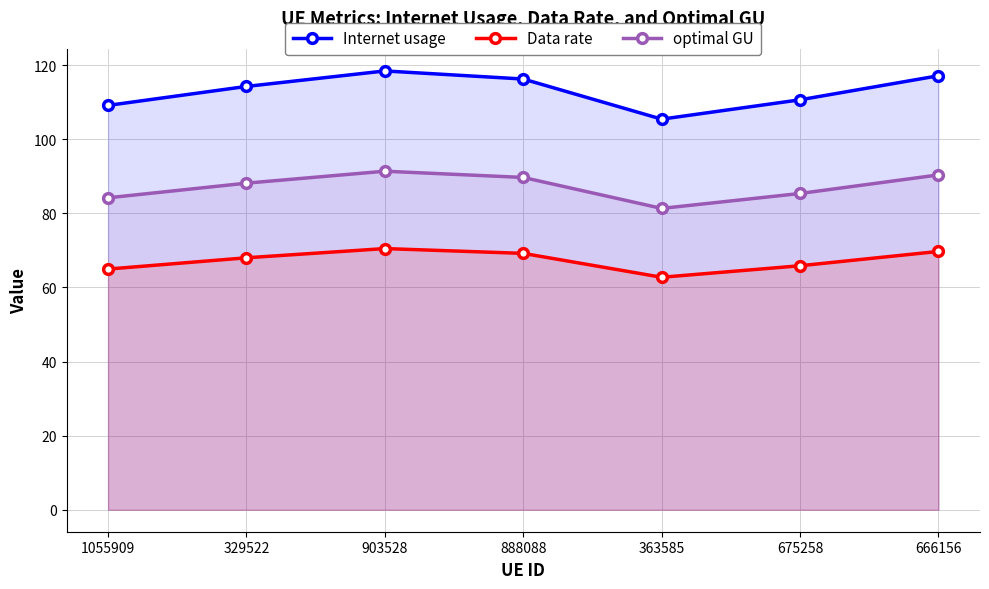

What value does the Internet usage series have at 666156?

117.1